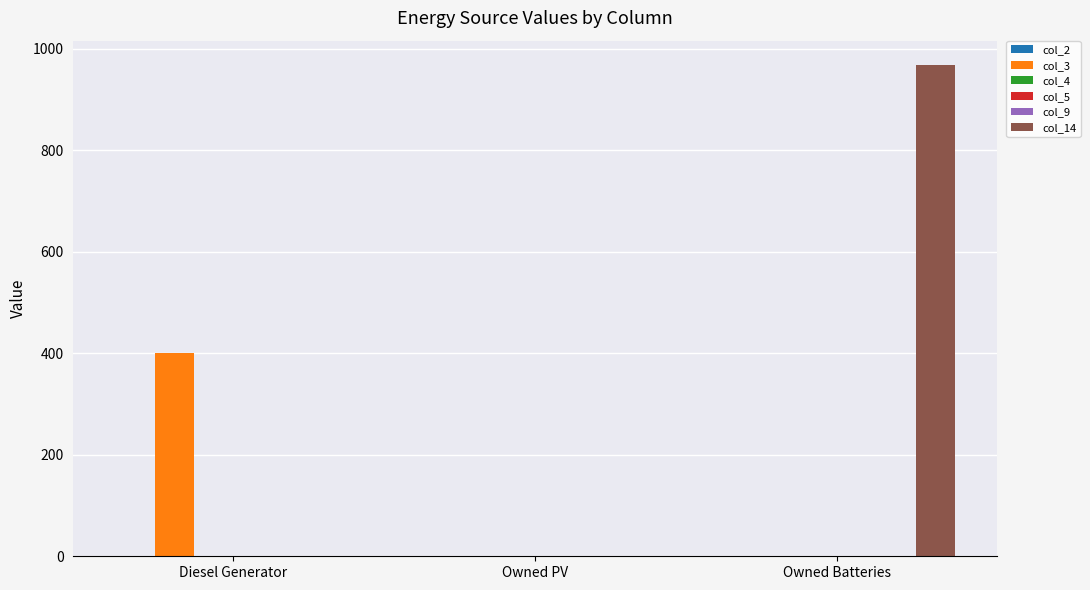

Reading left to right, list all the values displayed in this chart.

col_2: Diesel Generator=0	Owned PV=0	Owned Batteries=0
col_3: Diesel Generator=400	Owned PV=0	Owned Batteries=0
col_4: Diesel Generator=0	Owned PV=0	Owned Batteries=0
col_5: Diesel Generator=0	Owned PV=0	Owned Batteries=0
col_9: Diesel Generator=0	Owned PV=0	Owned Batteries=0
col_14: Diesel Generator=0	Owned PV=0	Owned Batteries=968